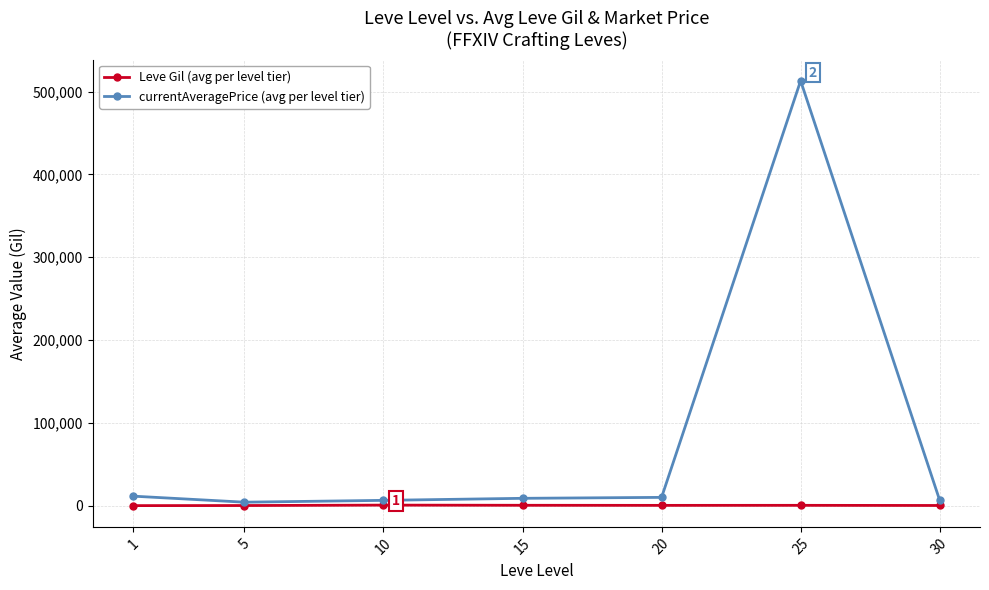

What is the greatest value displayed?

513072.7